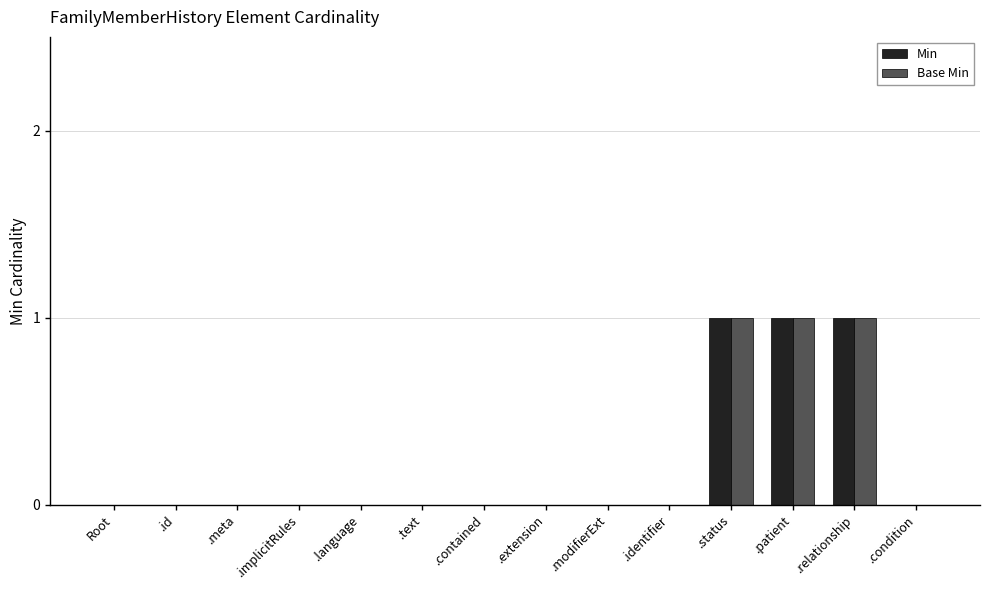

Count the number of data series in this chart.

2